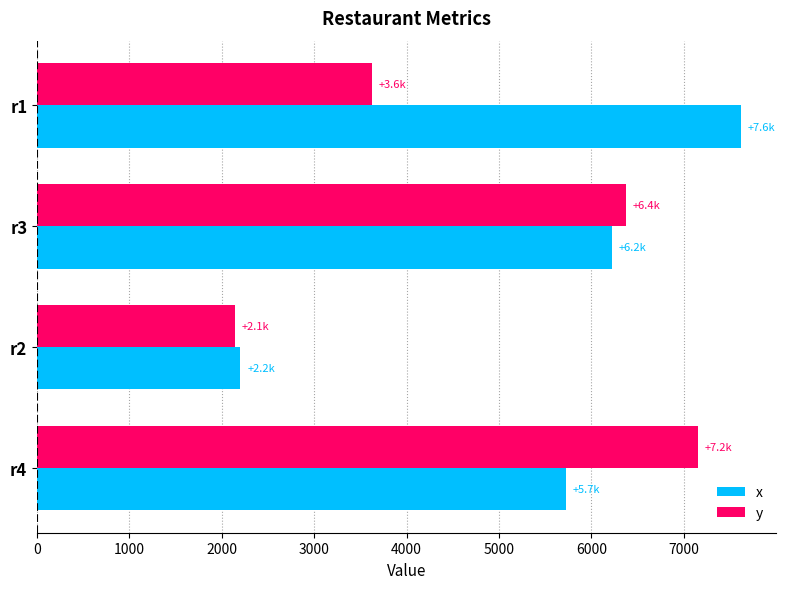

Count the number of categories in the chart.

4